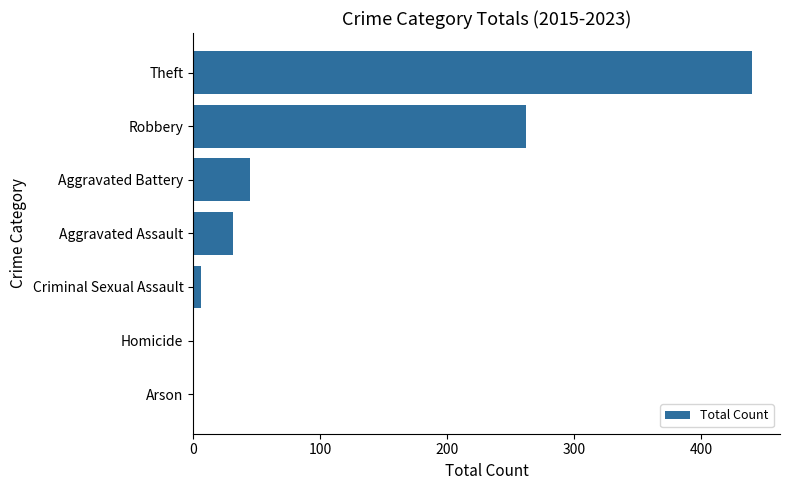

What is the sum of the values at Robbery and Aggravated Assault?

293